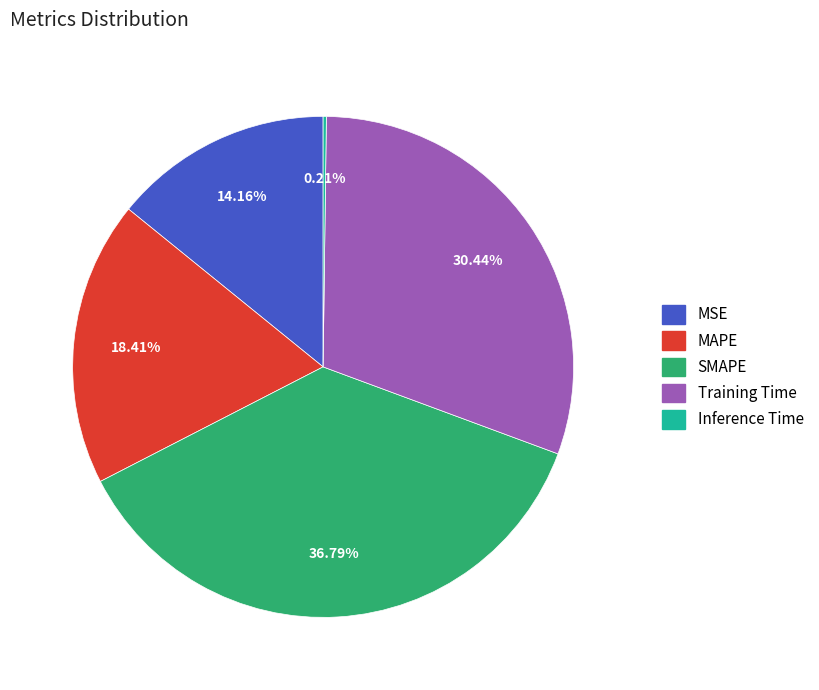

What percentage do SMAPE and Training Time together represent?

67.2%